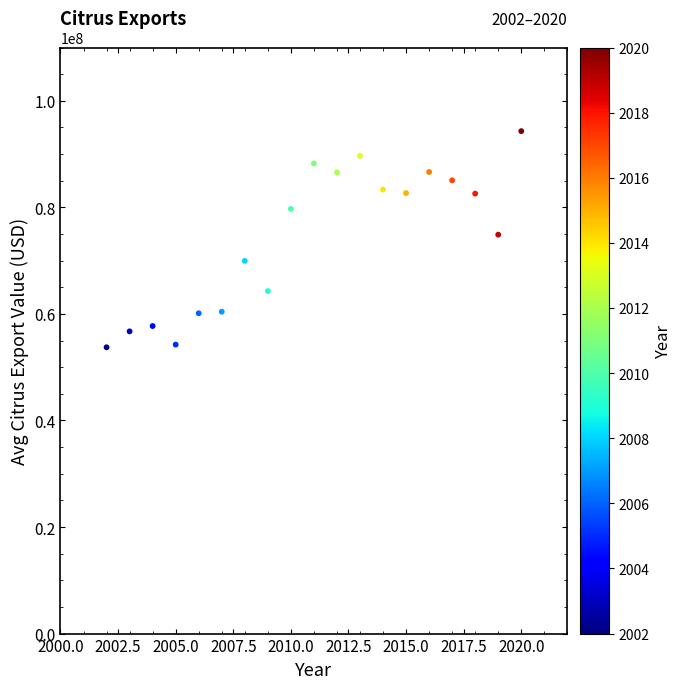

What is the range of Y values (max minus min)?

40570735.2